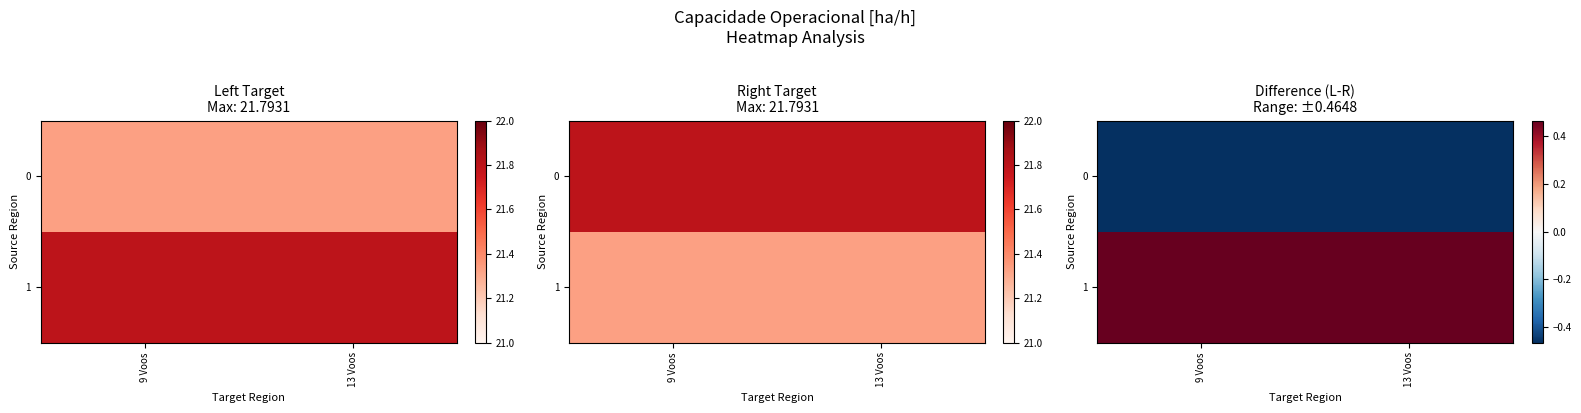

Which has a higher value, 13 Voos or 9 Voos?

13 Voos